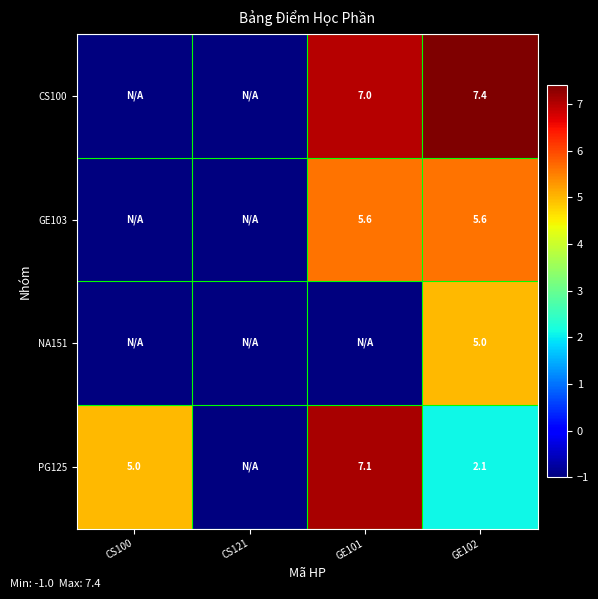

The CS100 series shows 10.7 at GE102. True or false?

False